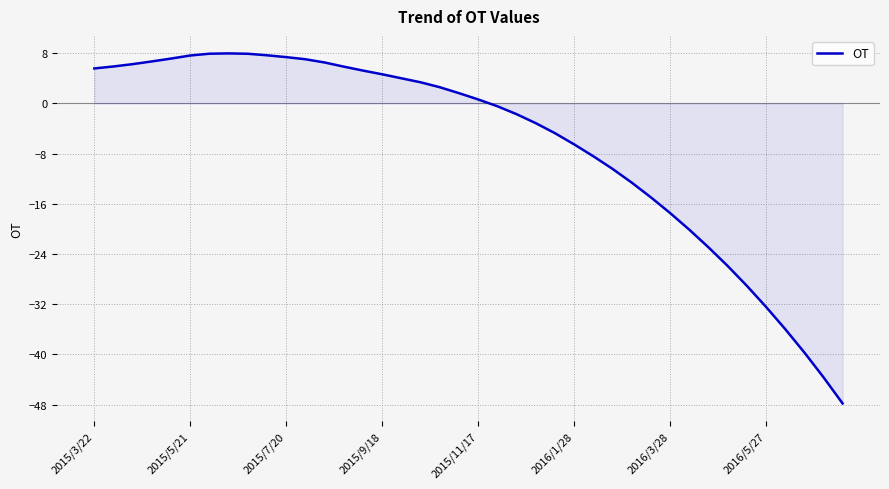

Does the chart have visible grid lines?

Yes